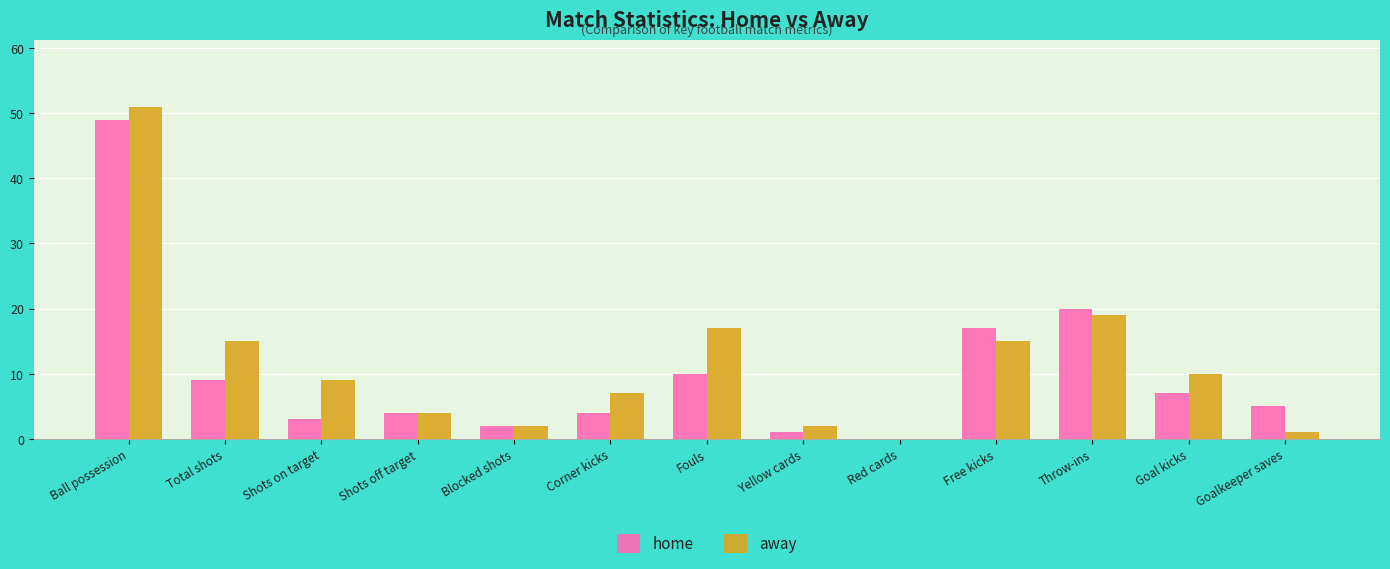

The home series shows 20 at Ball possession. True or false?

False